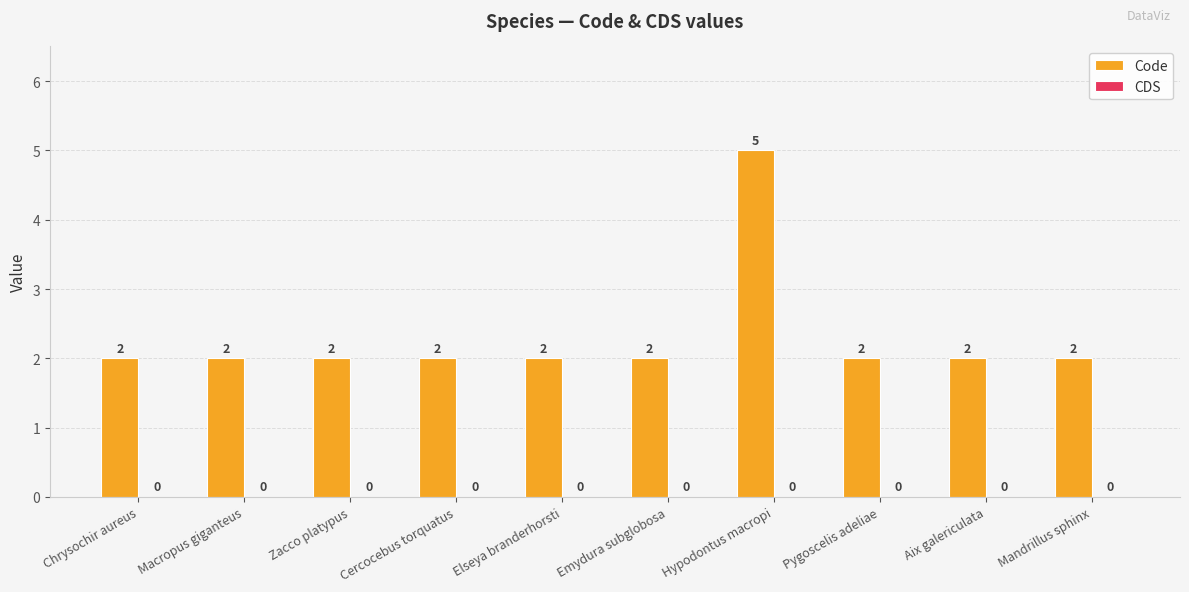

The value at Aix galericulata is 3. True or false?

False